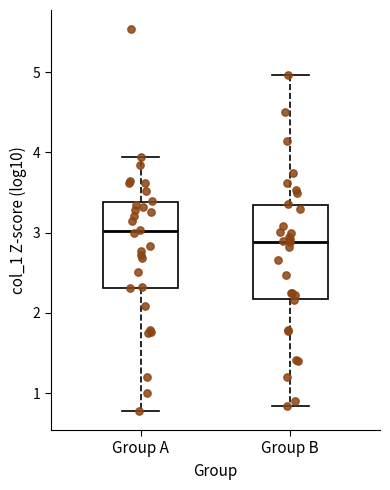

Where is the upper edge of the box for Group B on the y-axis? The values are not printed on the chart, so give them approximately, as read against the axis.

3.3